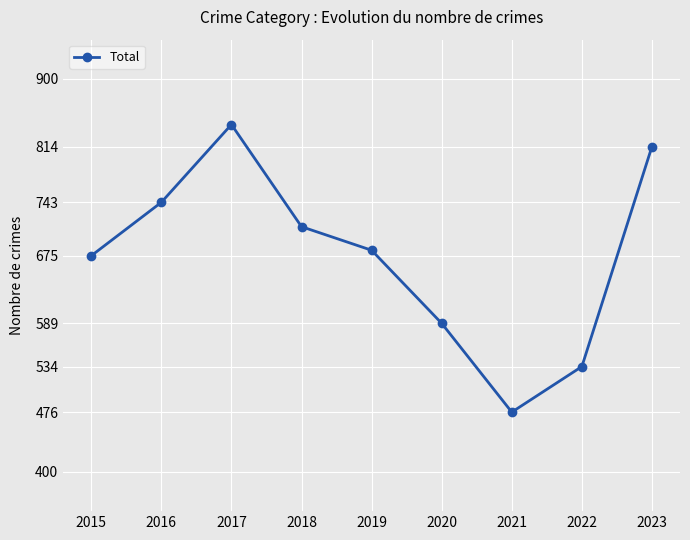

What is the value of the 9th point from the left?

814